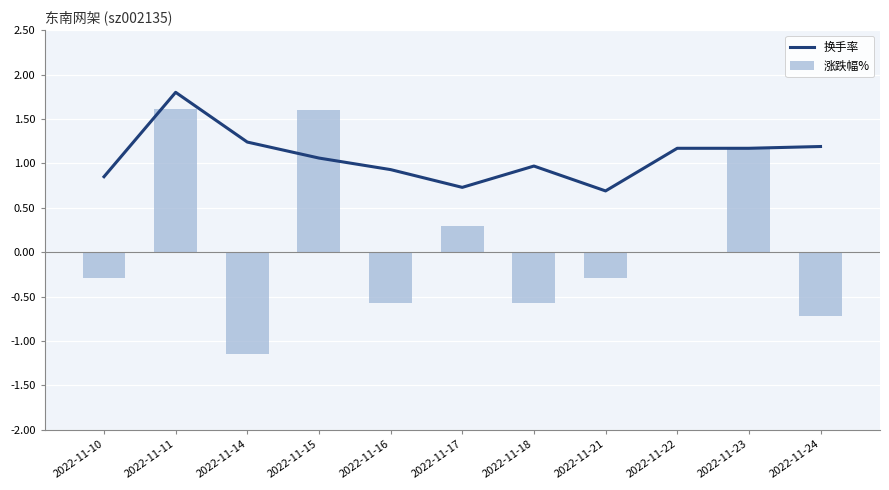

Between 2022-11-18 and 2022-11-17, which is larger?

2022-11-18